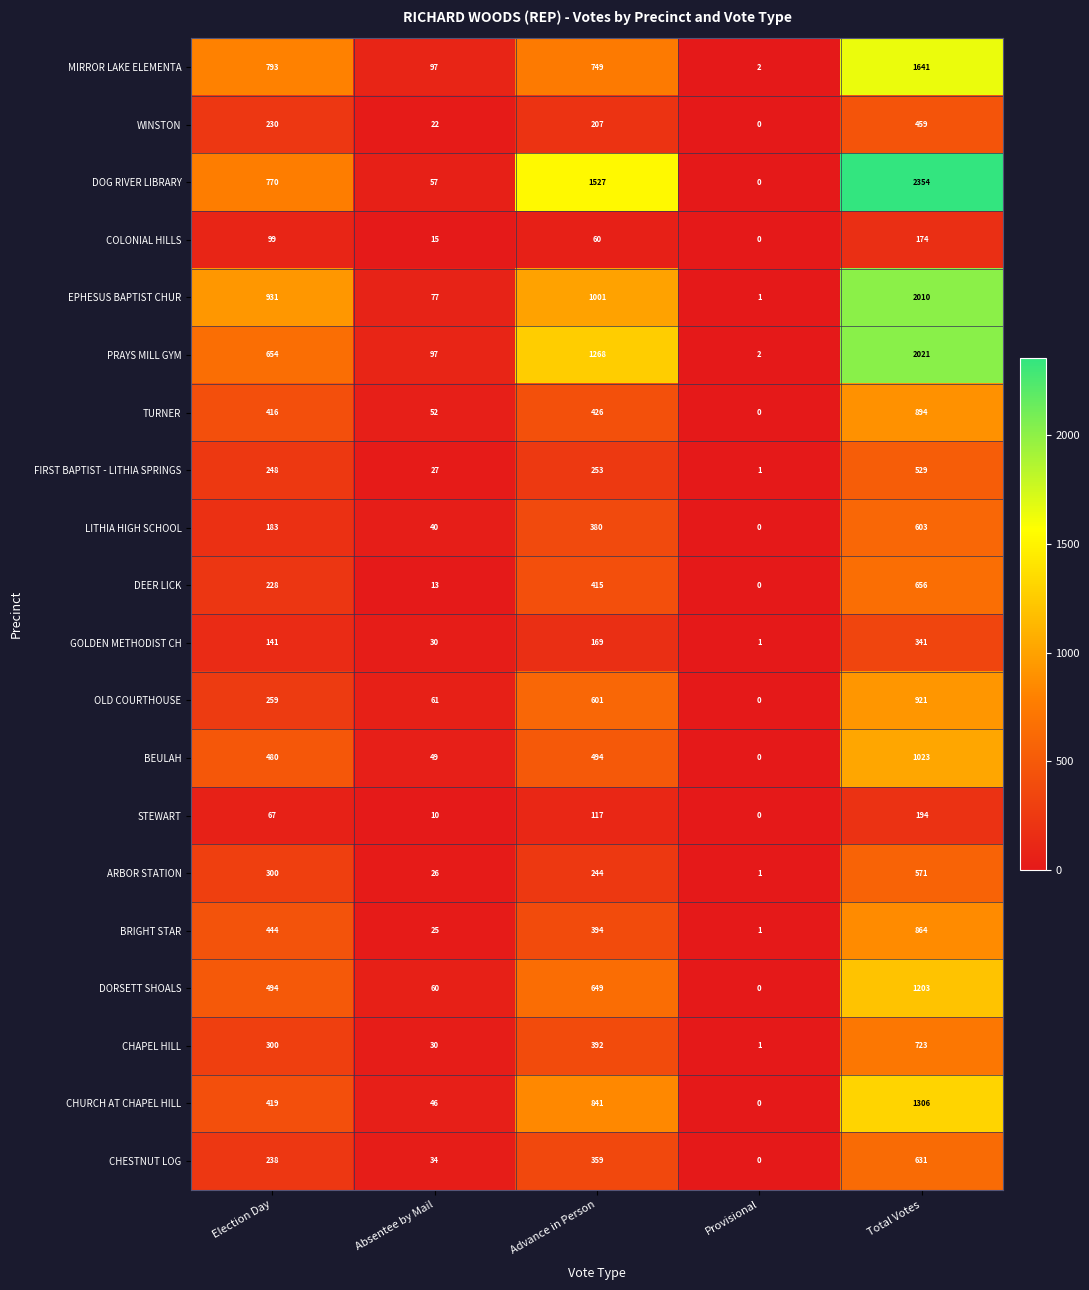

What is the approximate value of BRIGHT STAR at Total Votes, to the nearest 100?

900